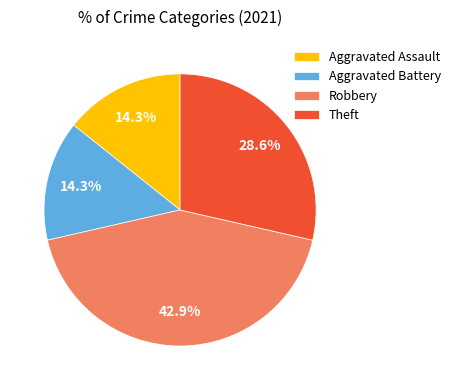

Is the sum of Robbery and Aggravated Battery greater than half?

Yes